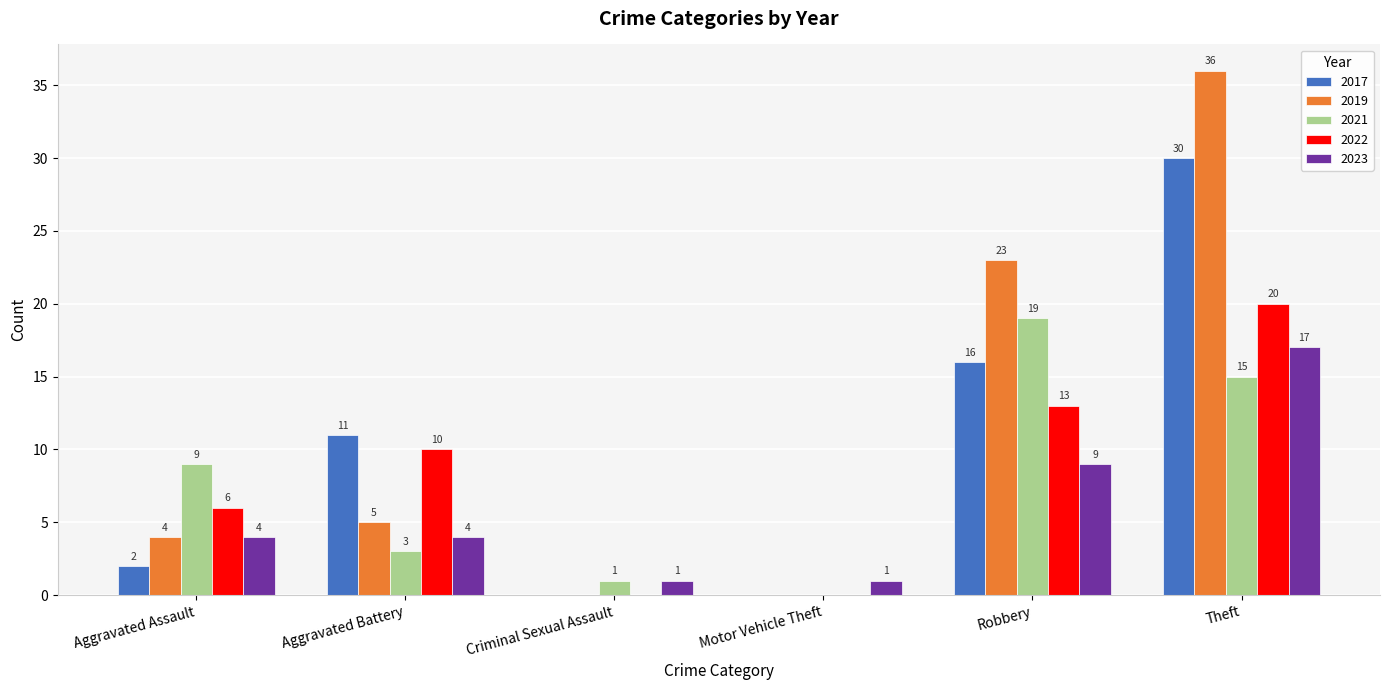

At which category is the sum across all series the highest?

Theft